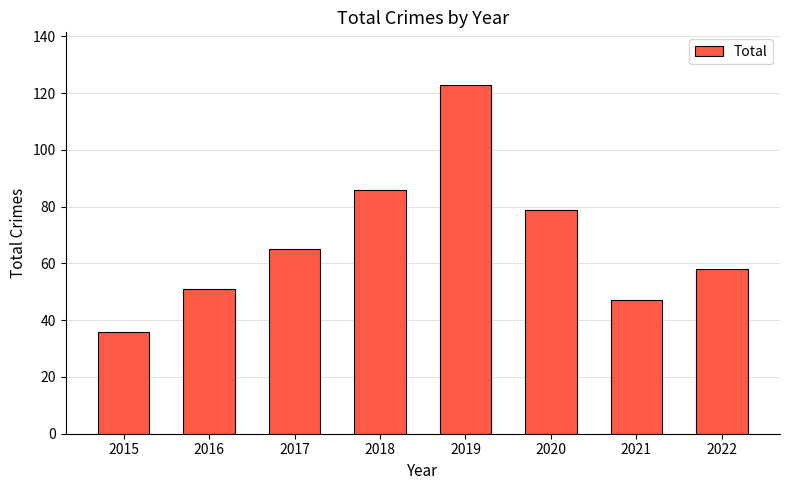

List the labels in order of value, smallest first.

2015, 2021, 2016, 2022, 2017, 2020, 2018, 2019